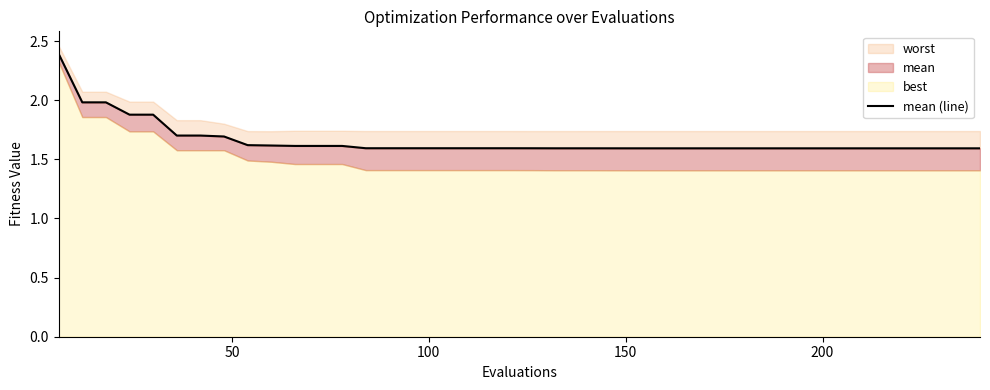

Reading left to right, list all the values displayed in this chart.

2.4	2.0	2.0	1.9	1.9	1.7	1.7	1.7	1.6	1.6	1.6	1.6	1.6	1.6	1.6	1.6	1.6	1.6	1.6	1.6	1.6	1.6	1.6	1.6	1.6	1.6	1.6	1.6	1.6	1.6	1.6	1.6	1.6	1.6	1.6	1.6	1.6	1.6	1.6	1.6